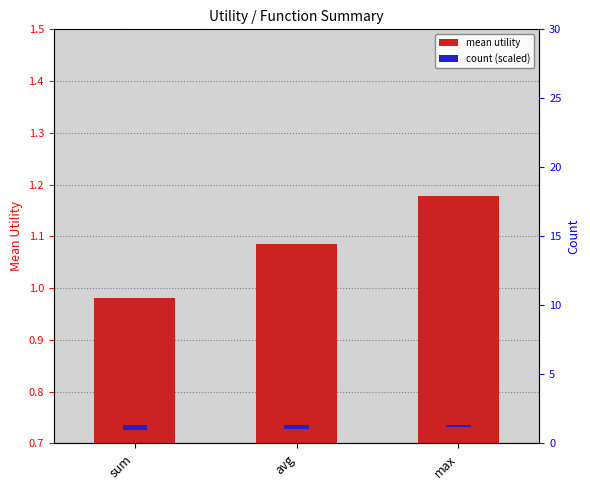

Is the value of mean utility at max greater than the value of count (scaled) at sum?

Yes